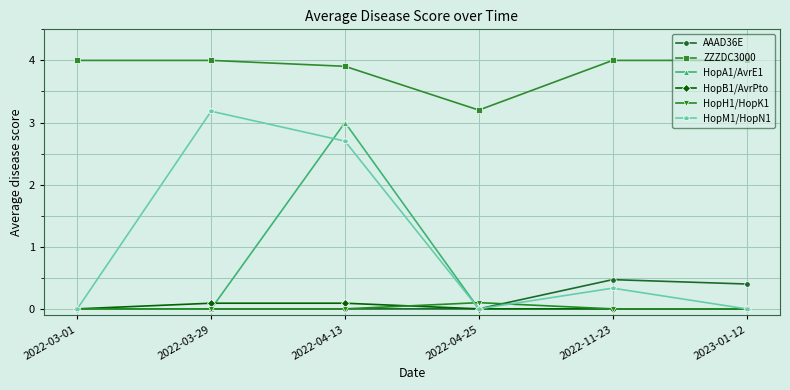

What position from the right is 2022-03-29?

5